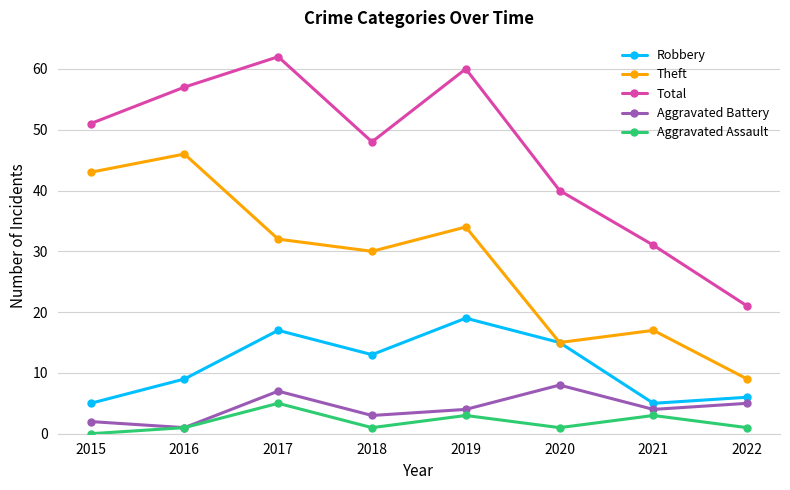

Rank the categories by Theft value from highest to lowest.

2016, 2015, 2019, 2017, 2018, 2021, 2020, 2022